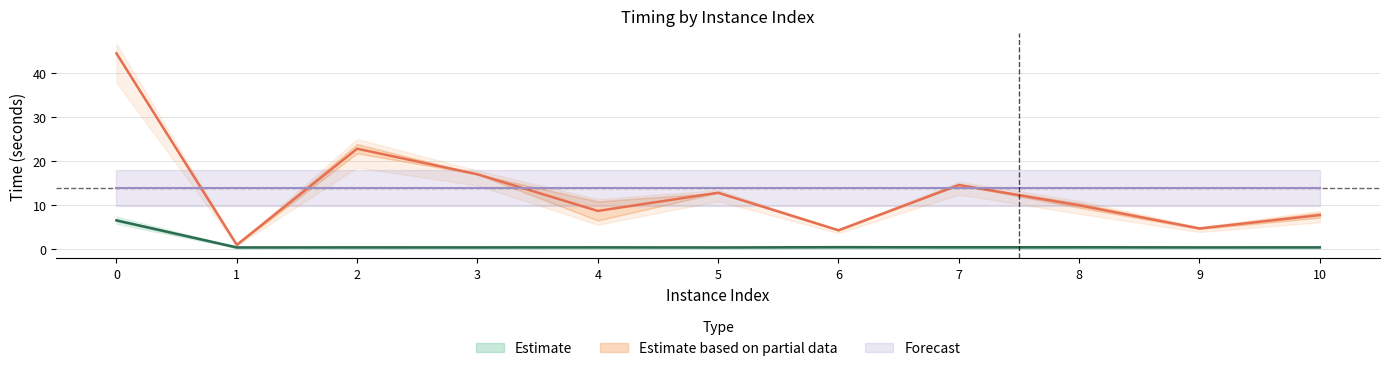

What is the greatest value displayed?

44.5